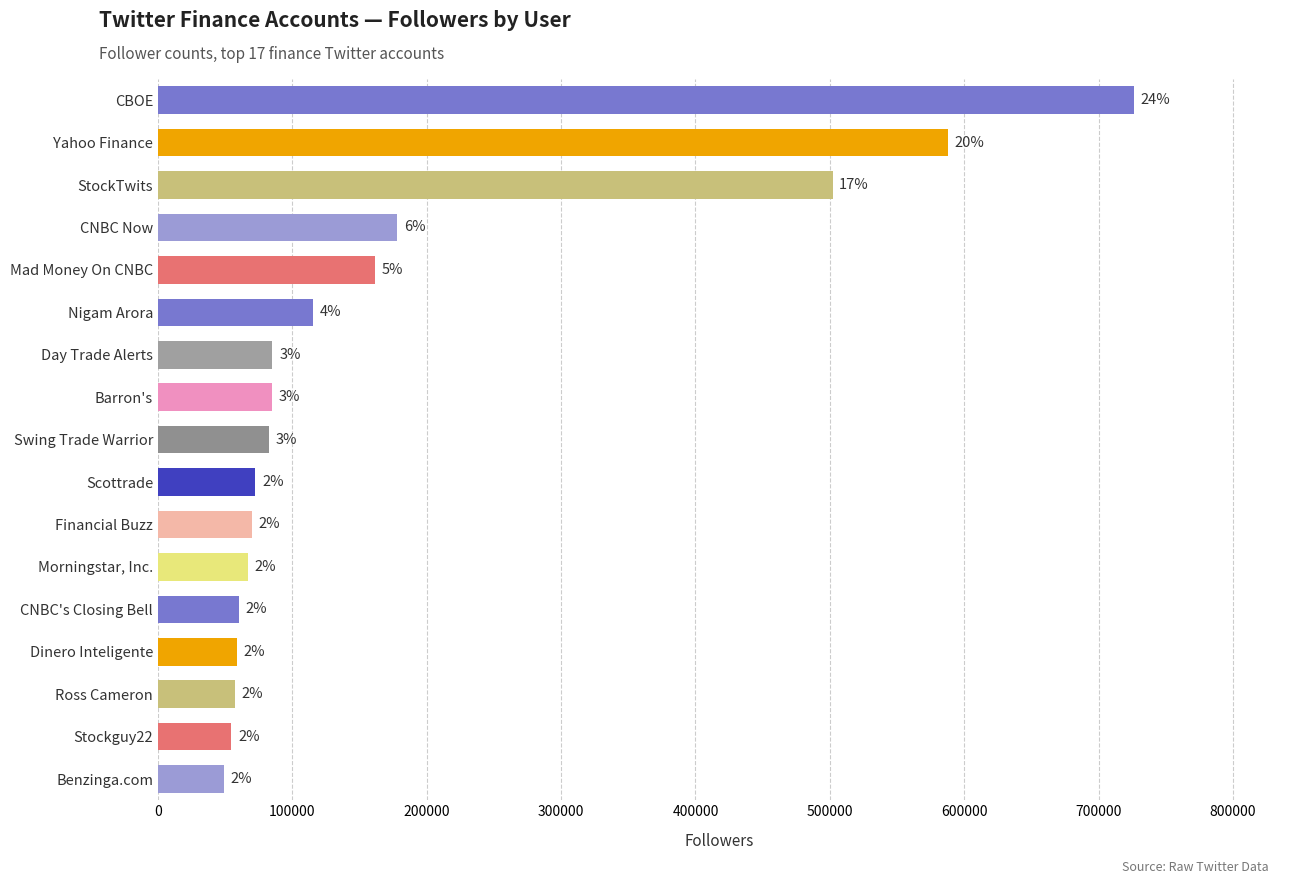

What is the difference between the maximum and second lowest values?

671511